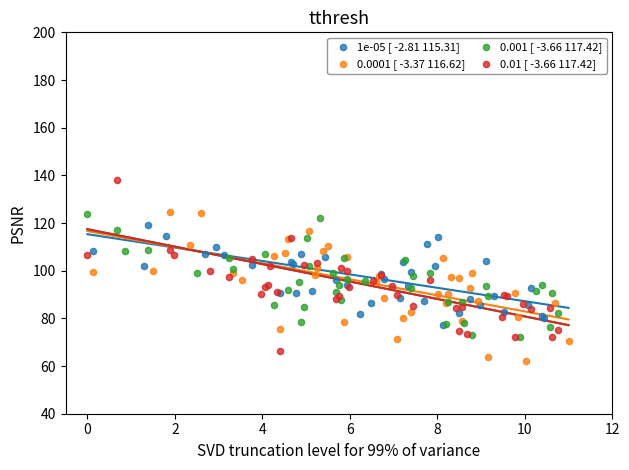

What are all the series names shown in the legend?

1e-05 [ -2.81 115.31], 0.0001 [ -3.37 116.62], 0.001 [ -3.66 117.42], 0.01 [ -3.66 117.42]